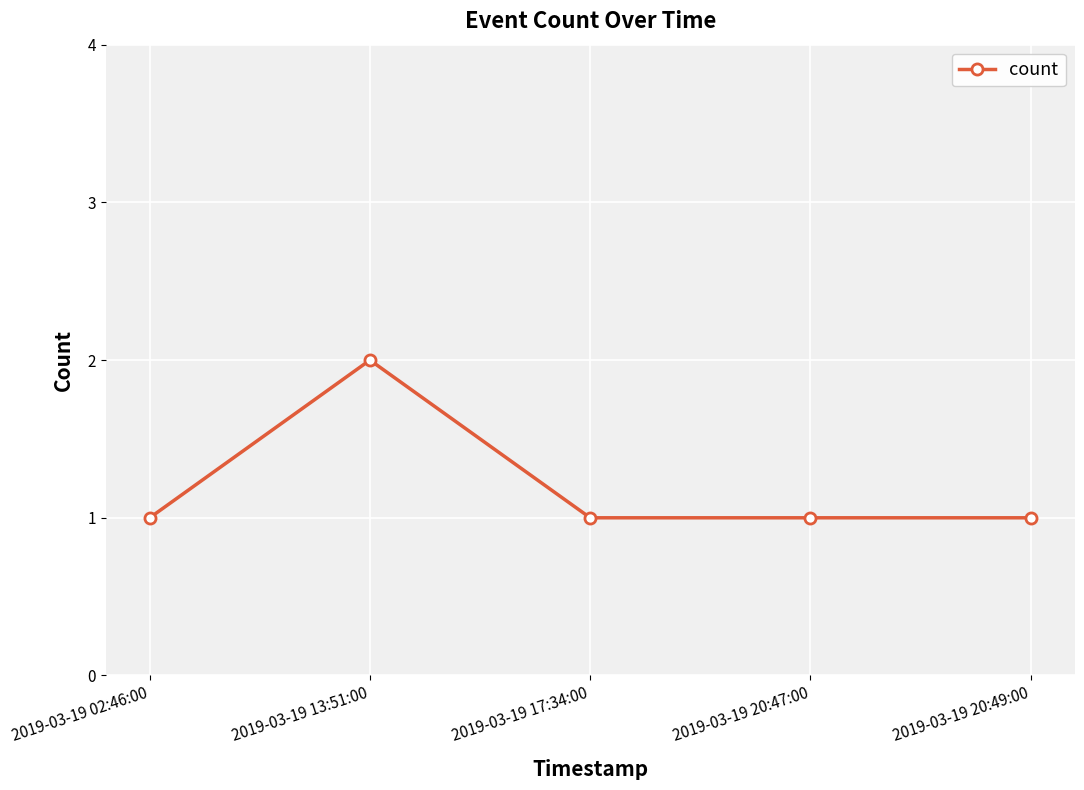

Is it true that the value at 2019-03-19 02:46:00 is 0?

False